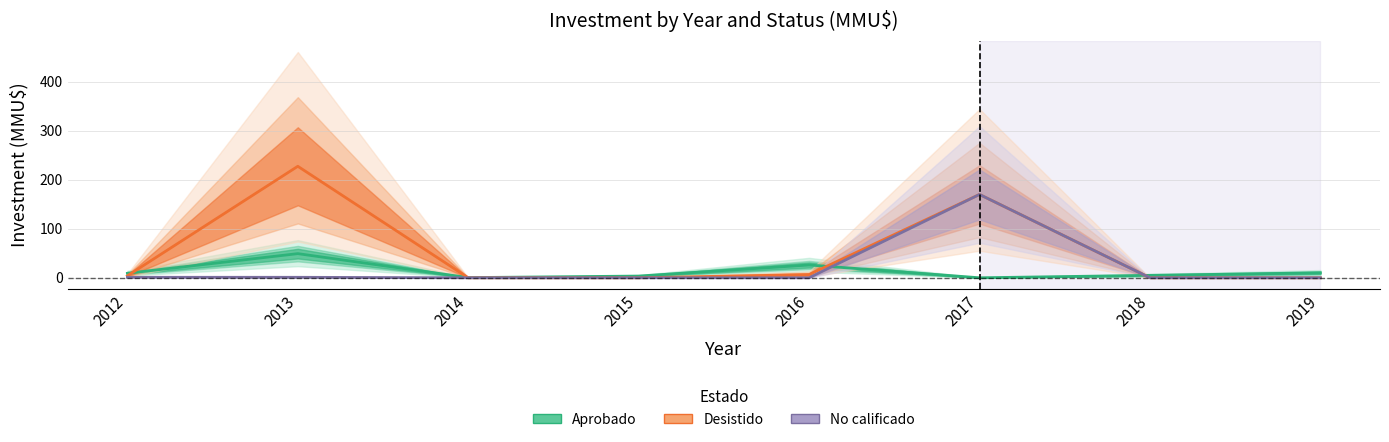

At how many categories does at least one series exceed 174?

1